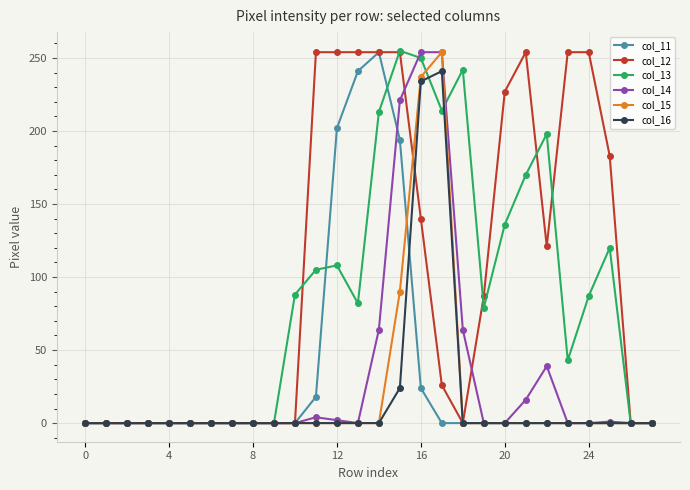

At how many categories does at least one series exceed 59?

16